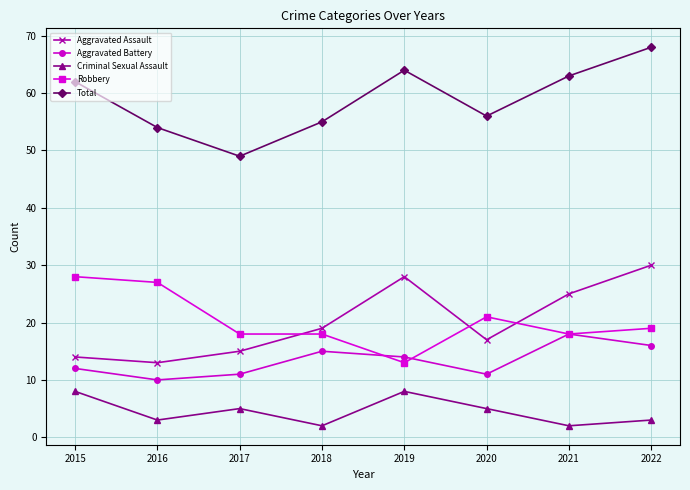

The value of Aggravated Assault at 2018 is 32. True or false?

False